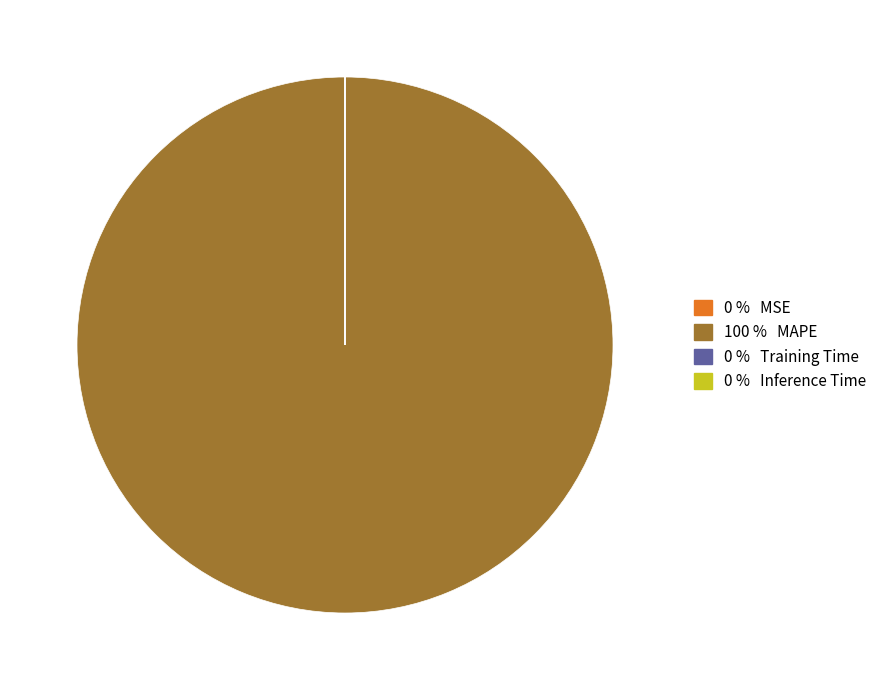

Is there a majority slice in this chart?

Yes